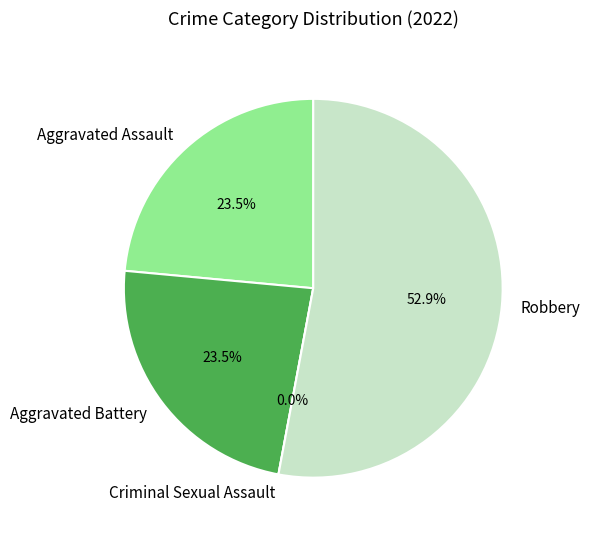

To the nearest percent, what is the difference between the largest and smallest slice percentages?

53%